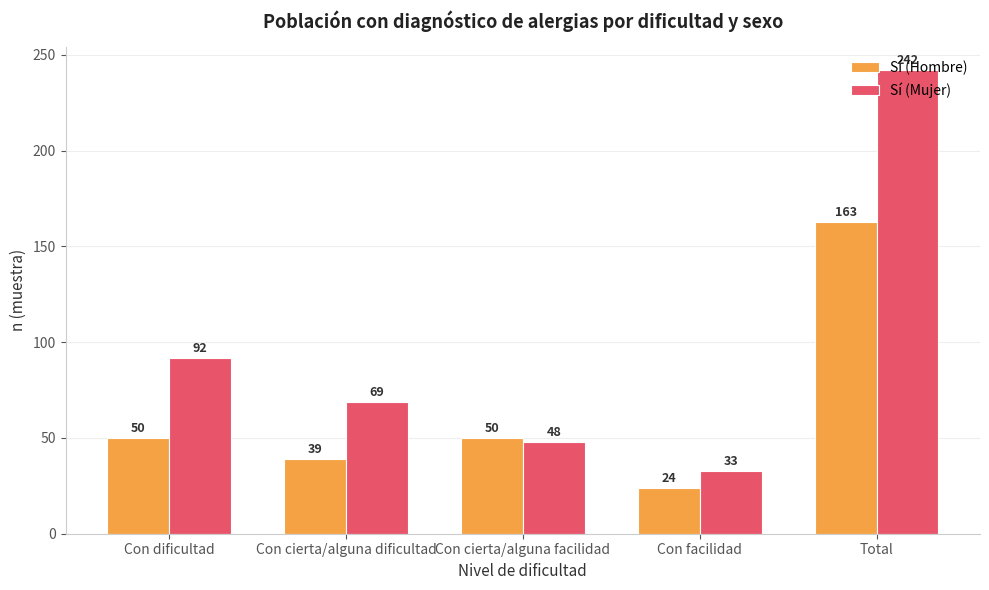

Are the bars grouped side by side (vs. stacked)?

Yes